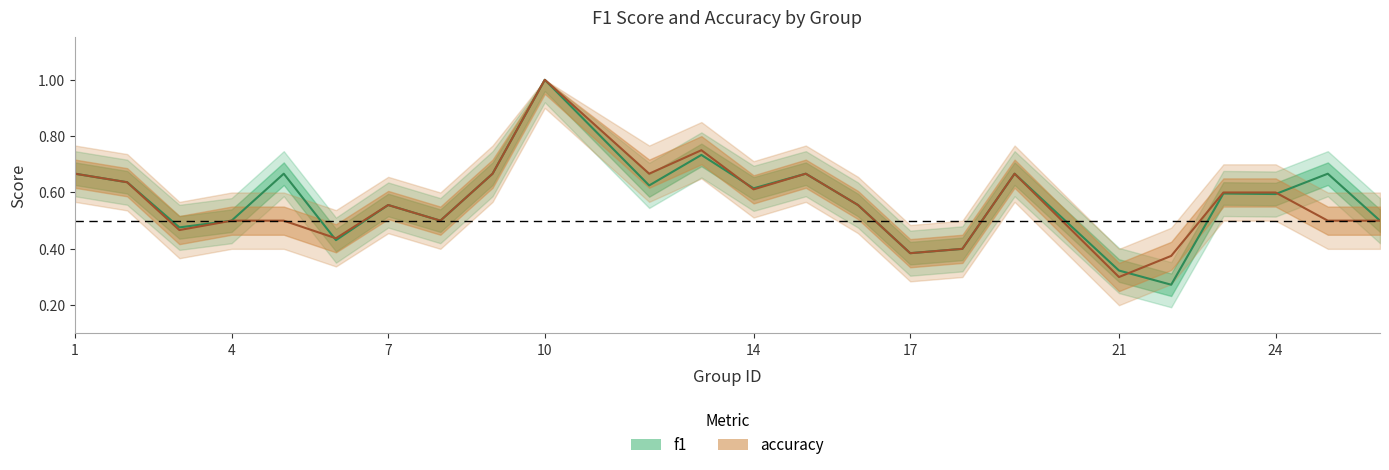

What is the value of the accuracy point at the 10th from the left?

1.0